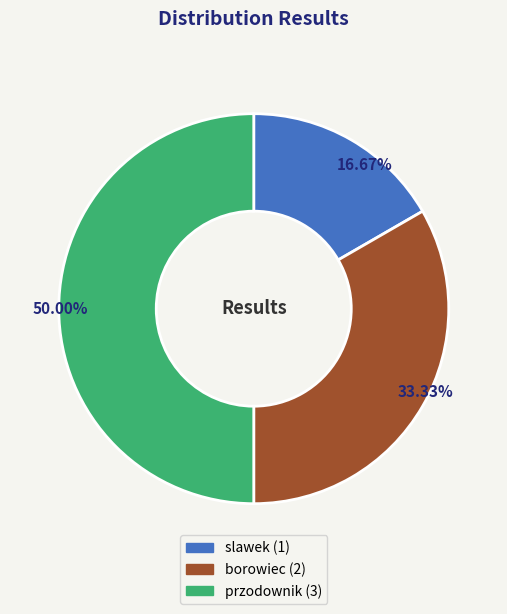

Does borowiec account for over 50% of the chart?

No